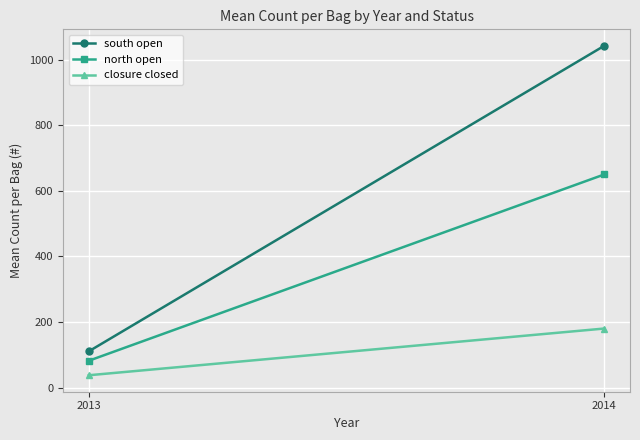

The value of south open at 2014 is 385.3. True or false?

False